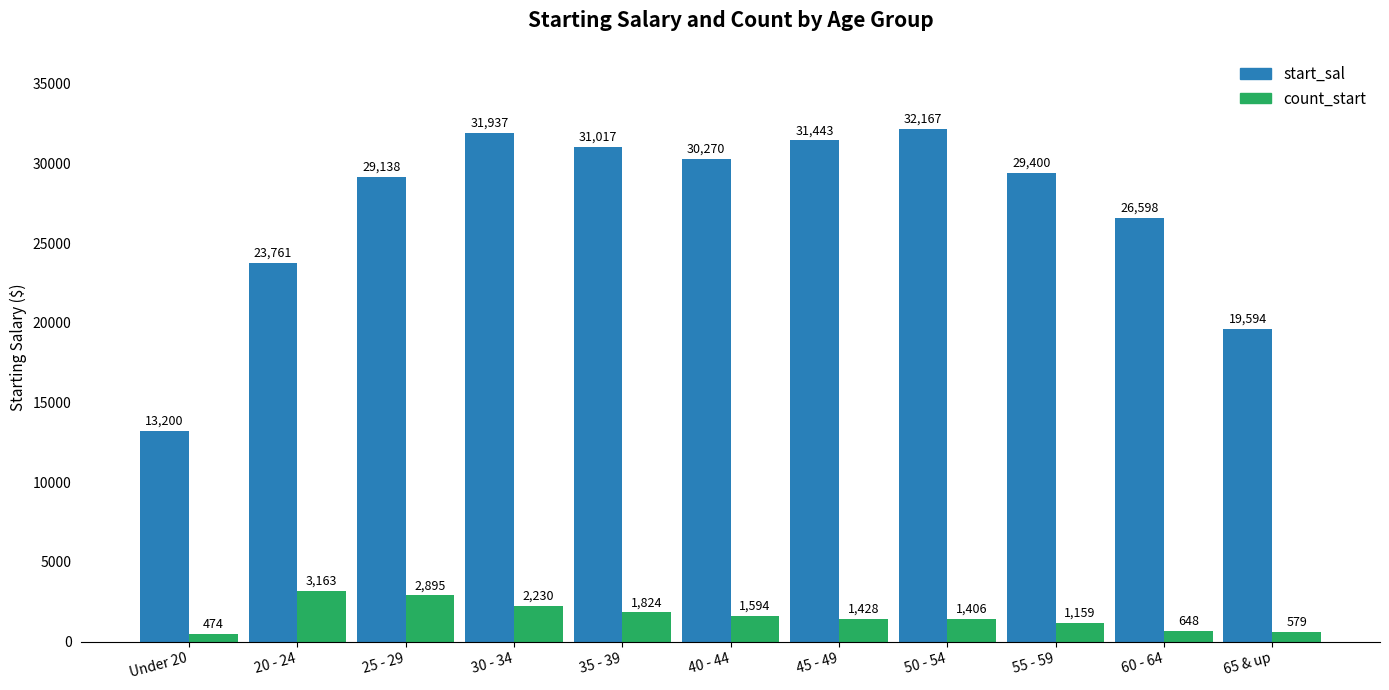

Which series changed the most between 20 - 24 and 35 - 39?

start_sal